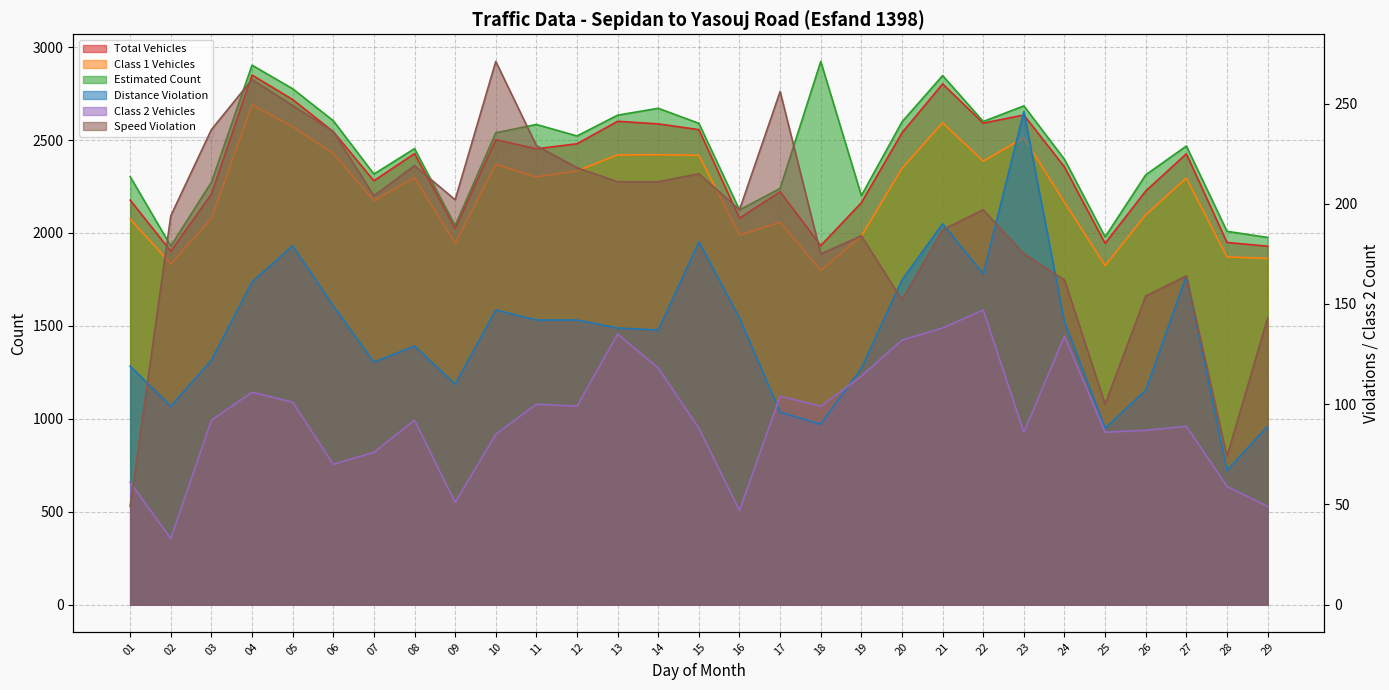

Count the number of data series in this chart.

6